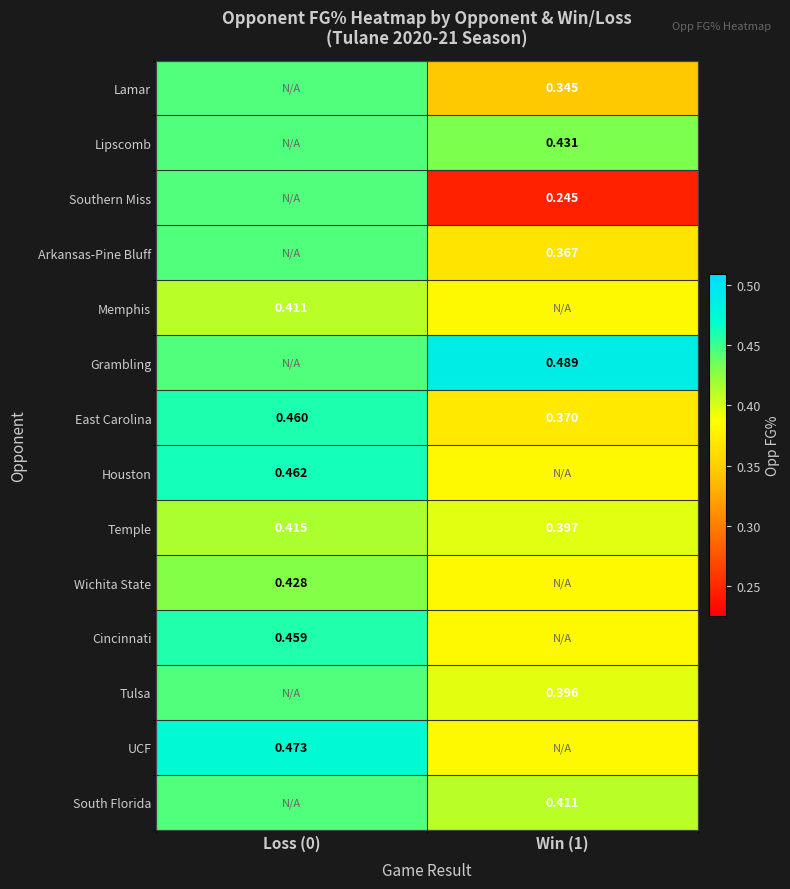

Is the value of South Florida at Win (1) greater than the value of Cincinnati at Loss (0)?

No